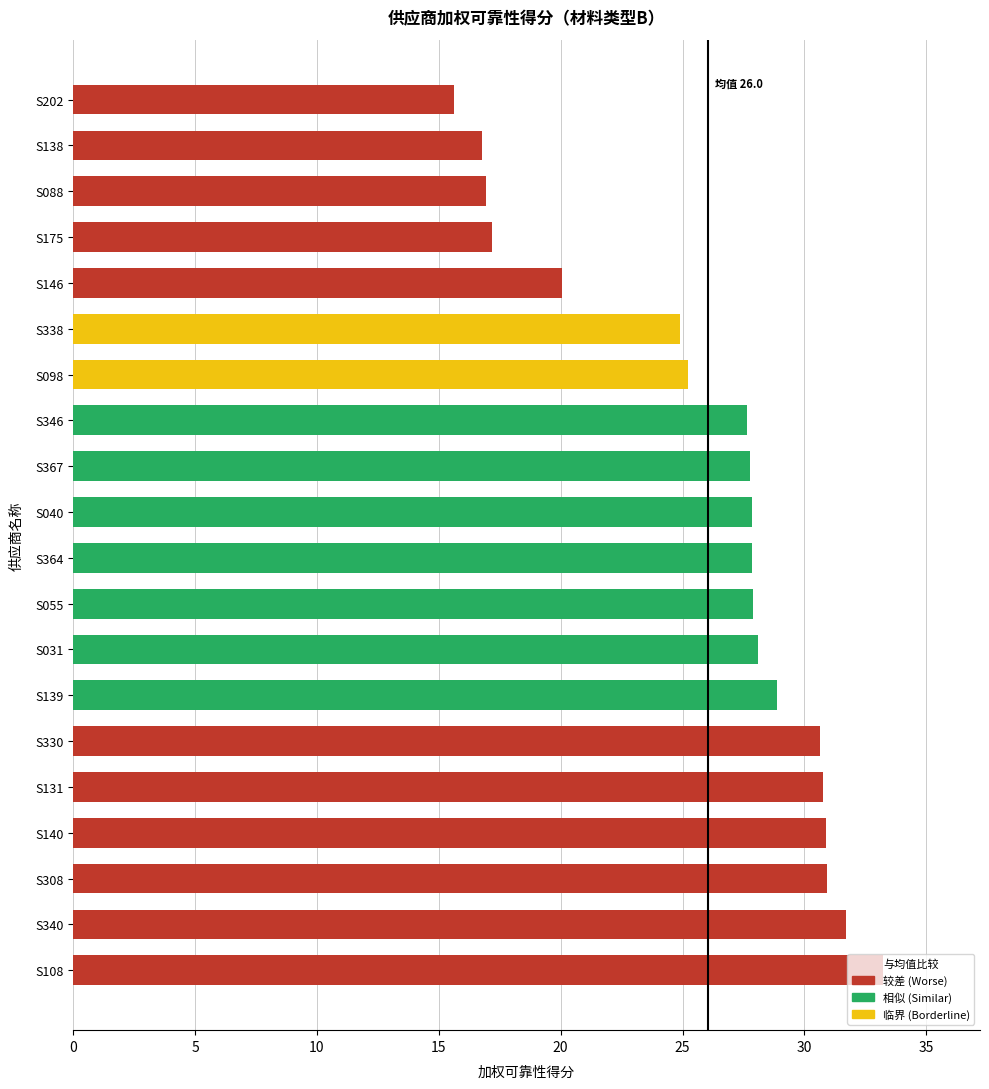

Which category has the lowest value across all series?

S202